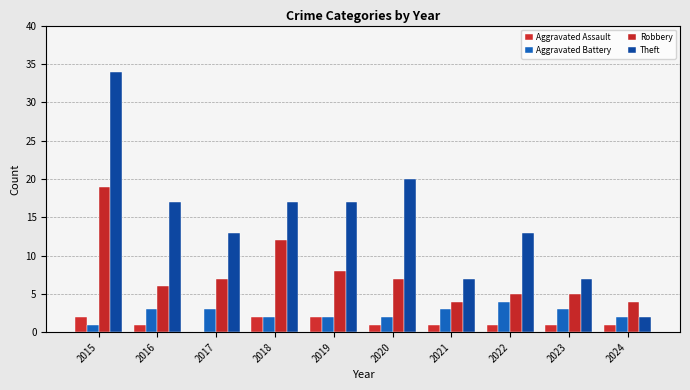

Which series changed the most between 2018 and 2019?

Robbery